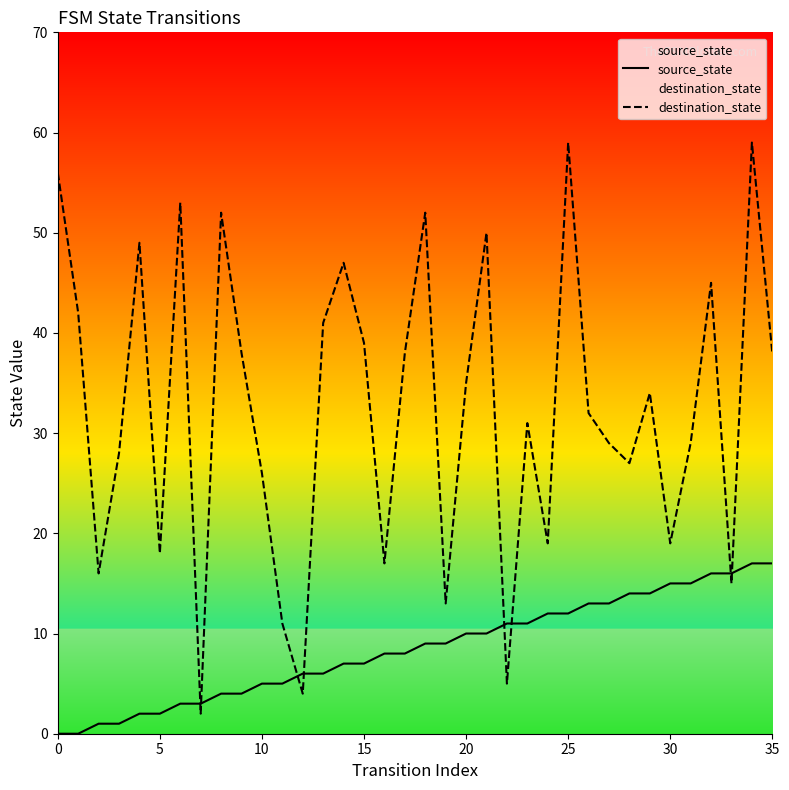

What is the average value of the destination_state series?

32